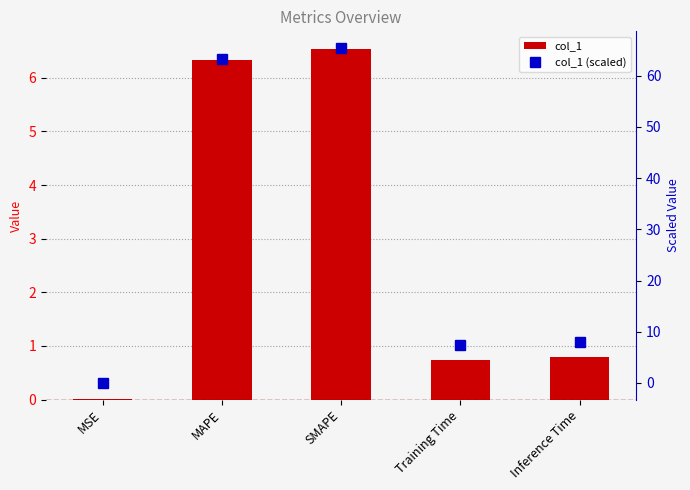

What is the difference between the maximum and minimum values in the col_1 (scaled) series?

65.4